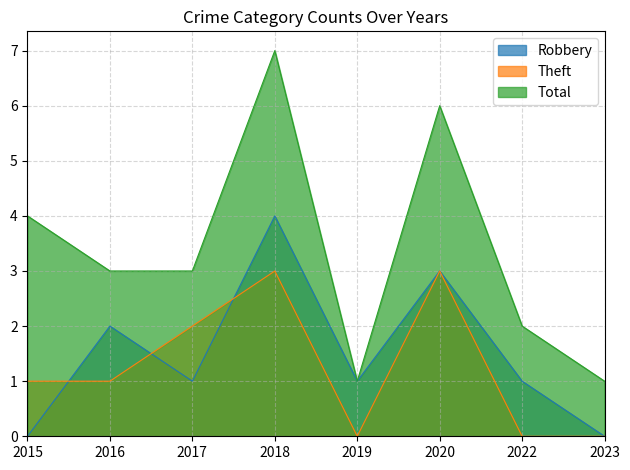

What is the sum of all Total values?

27